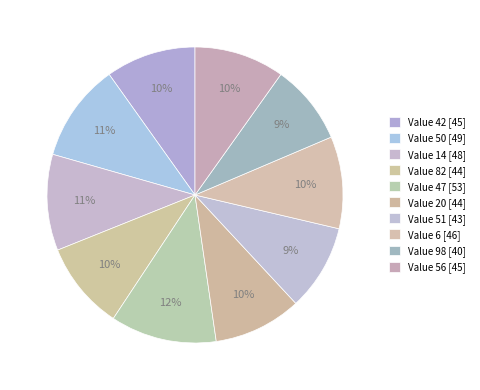

How many segments does this pie chart have?

10